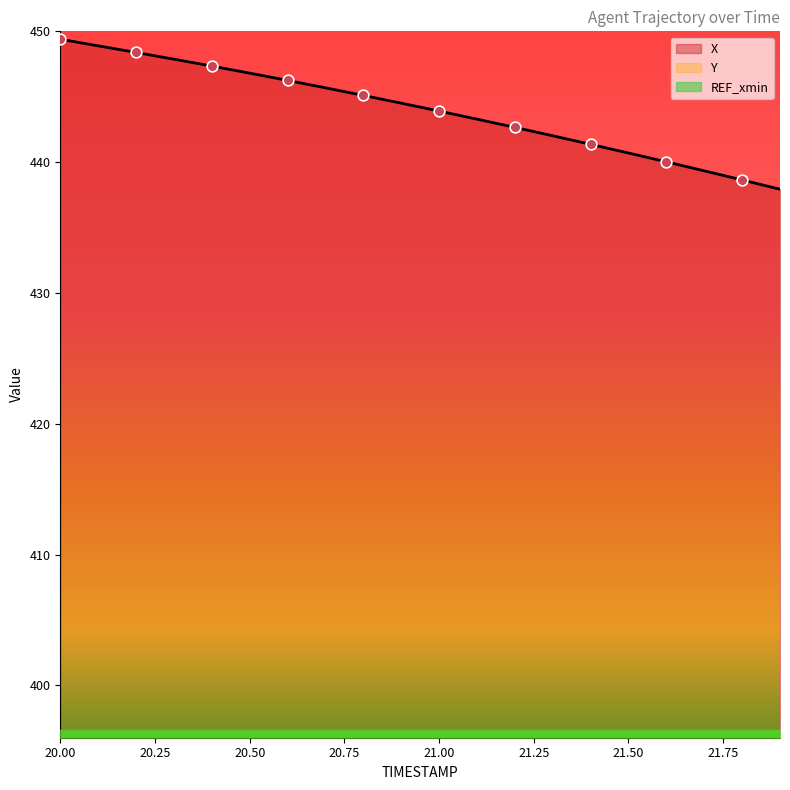

Which series has the widest spread of Y values?

X